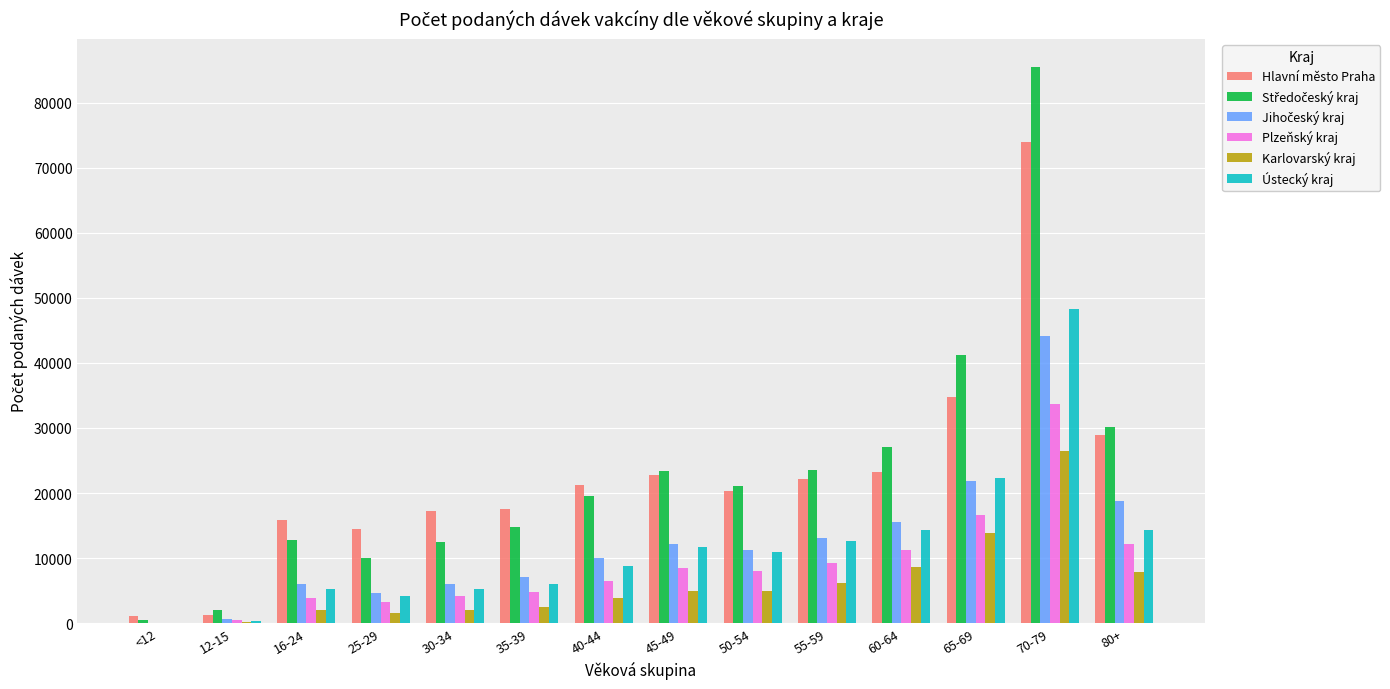

Which category has the highest value in the Hlavní město Praha series?

70-79